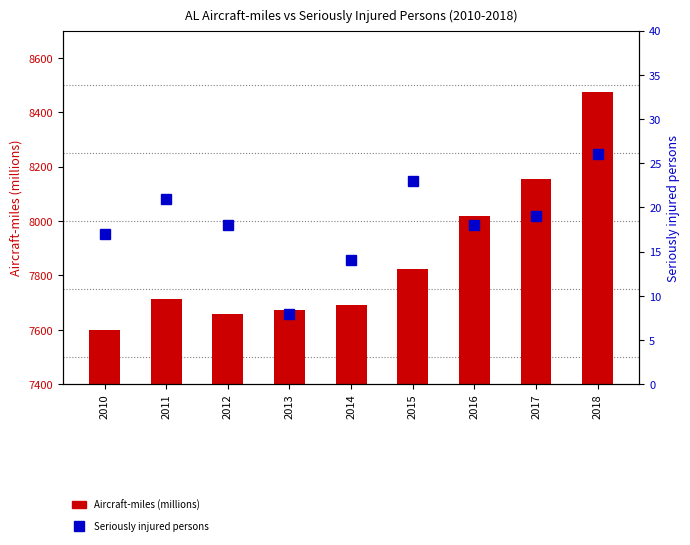

What are all the series names shown in the legend?

Aircraft-miles (millions), Seriously injured persons